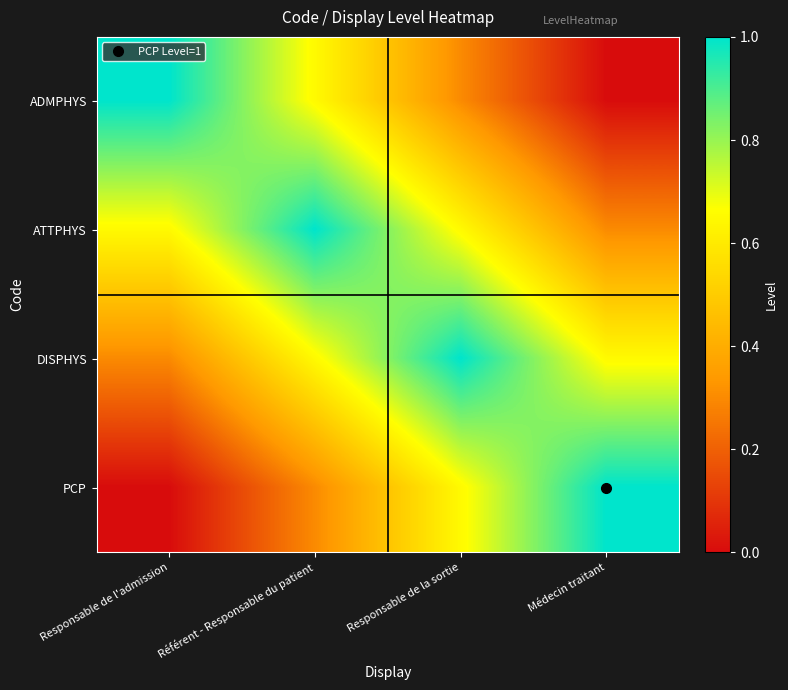

What is the difference between the highest and lowest values at Référent - Responsable du patient?

0.7